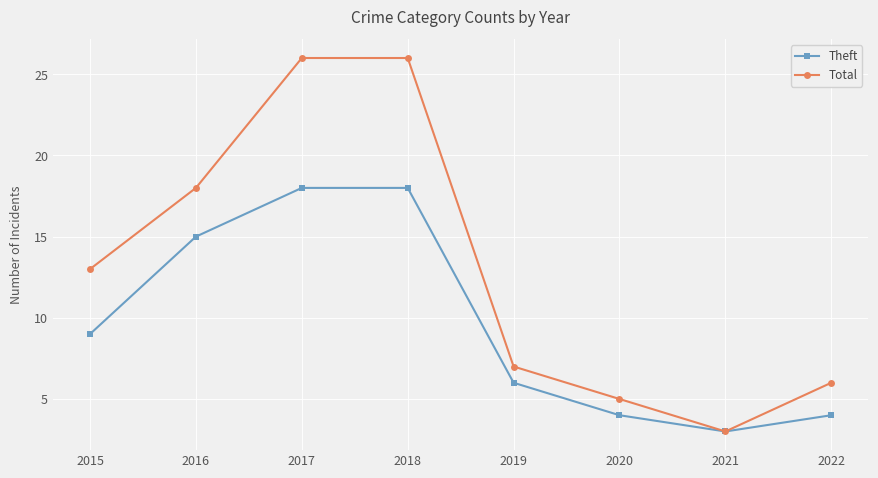

Is this an area chart (filled region under the line)?

No